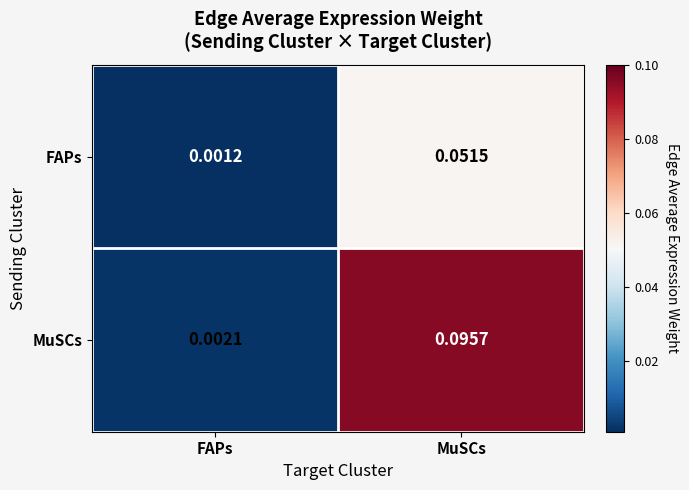

At which category is the sum across all series the highest?

MuSCs